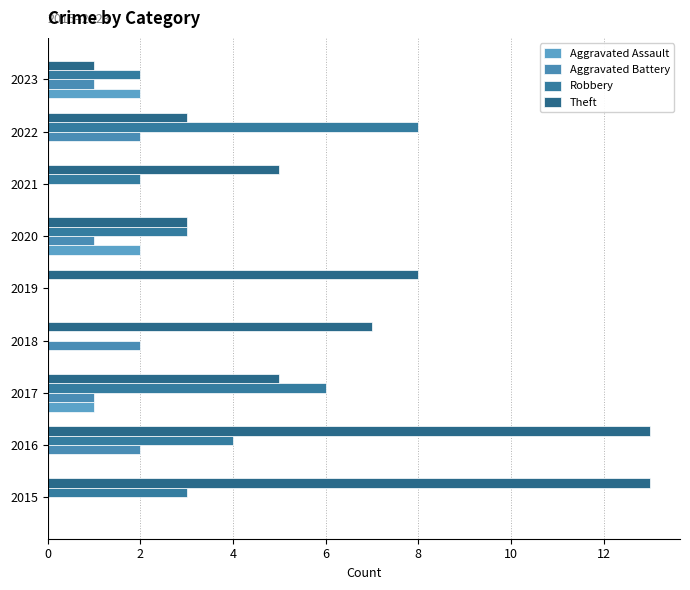

Reading left to right, extract all data points from this chart.

Aggravated Assault: 0	0	1	0	0	2	0	0	2
Aggravated Battery: 0	2	1	2	0	1	0	2	1
Robbery: 3	4	6	0	0	3	2	8	2
Theft: 13	13	5	7	8	3	5	3	1